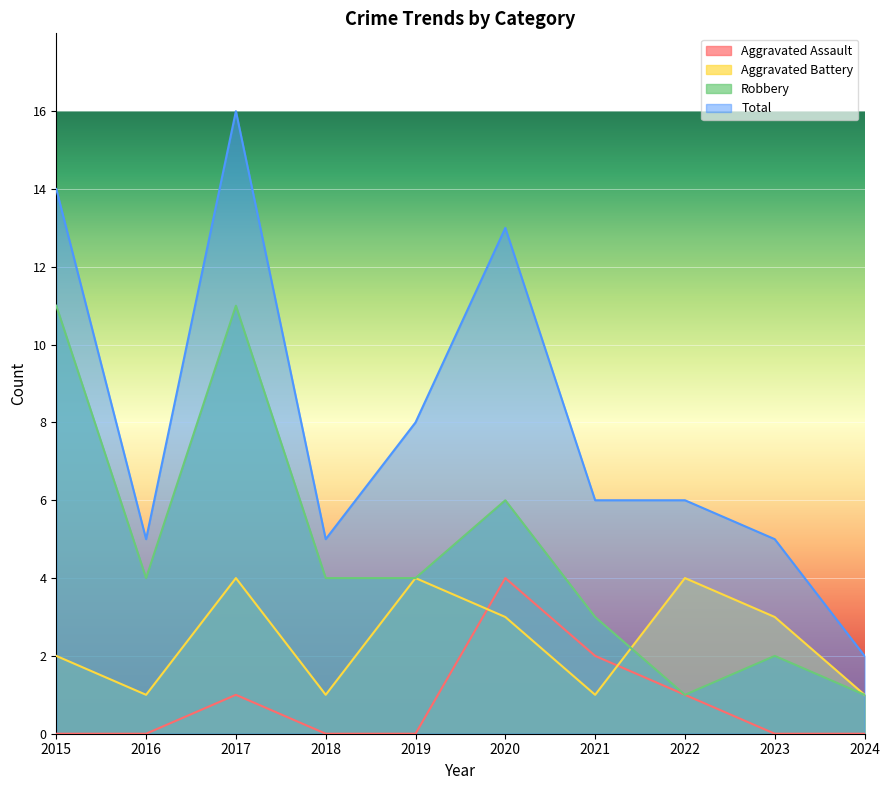

What is the value of the Total point at the 3rd from the left?

16